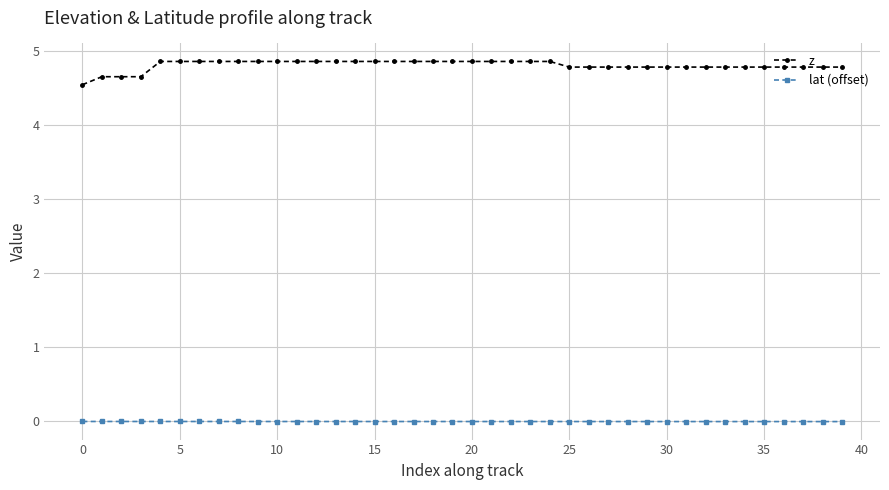

Which series has the largest total across all categories?

z